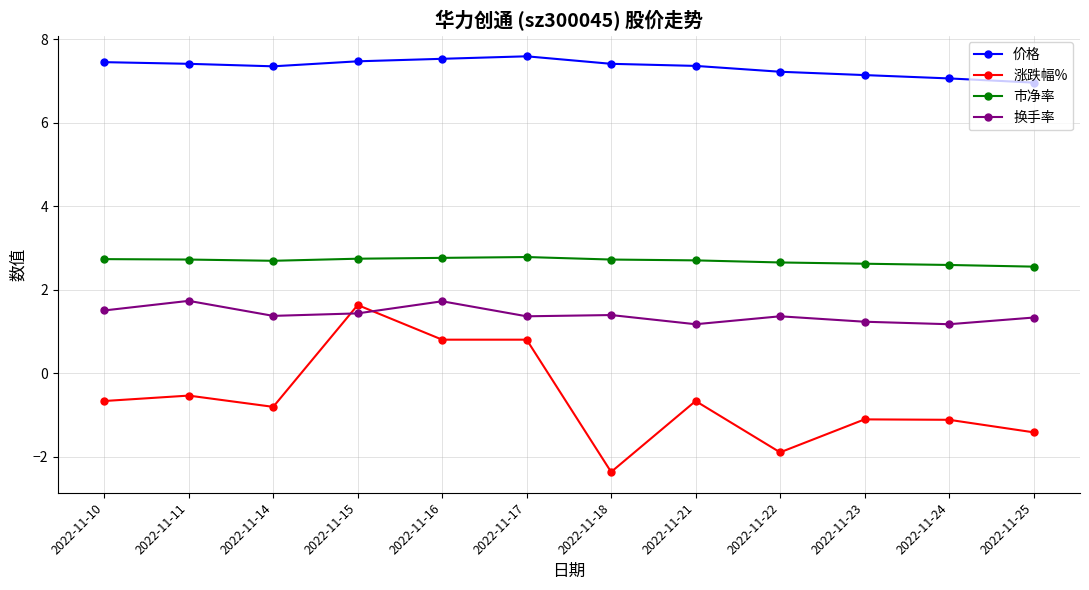

What is the difference between the highest and lowest values at 2022-11-25?

8.4